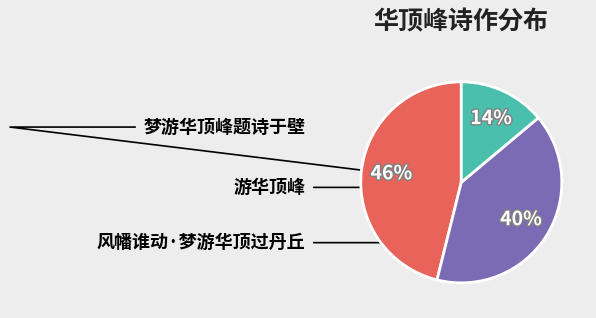

Combined, do 梦游华顶峰题诗于壁 and 风幡谁动·梦游华顶过丹丘 account for over 50%?

Yes